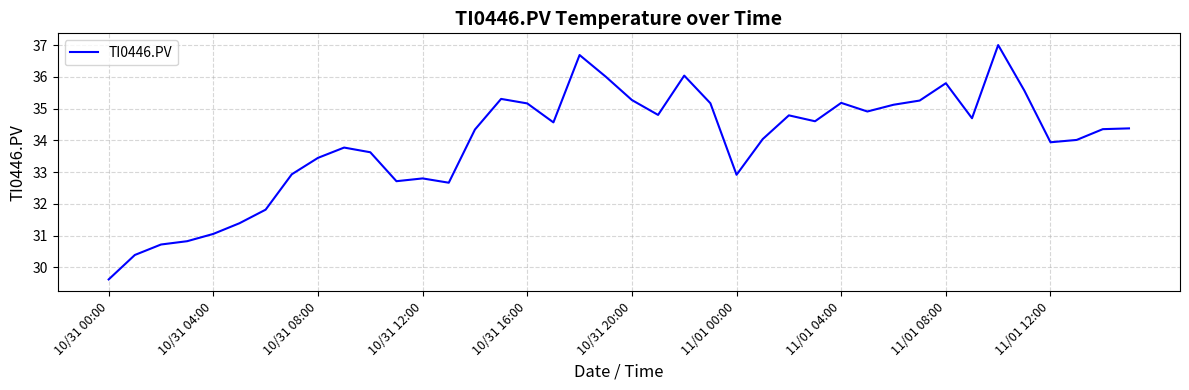

What is the smallest value displayed?

29.6